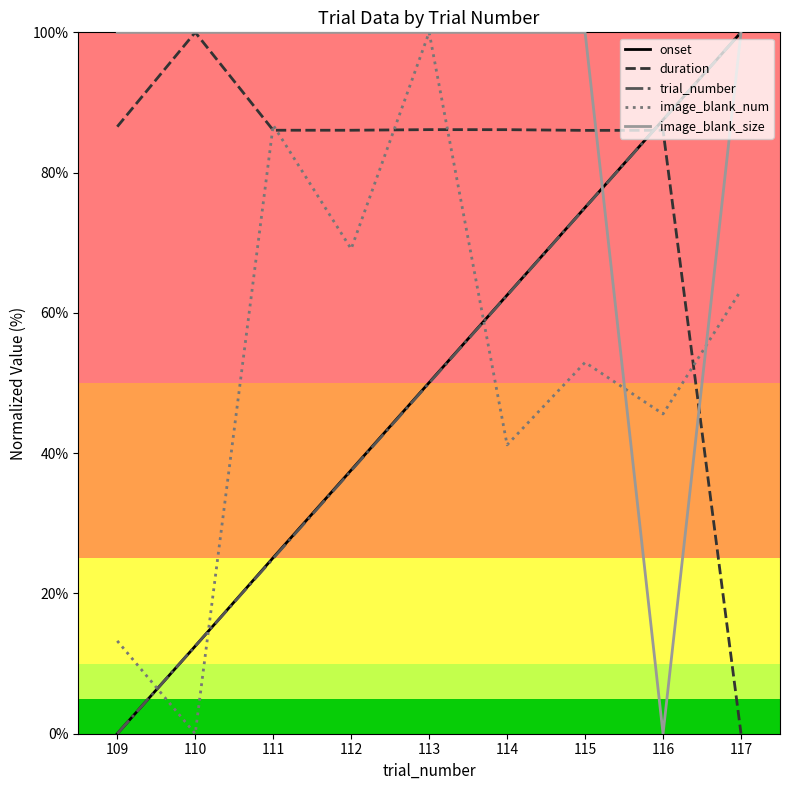

What is the maximum value shown in the chart?

100.0